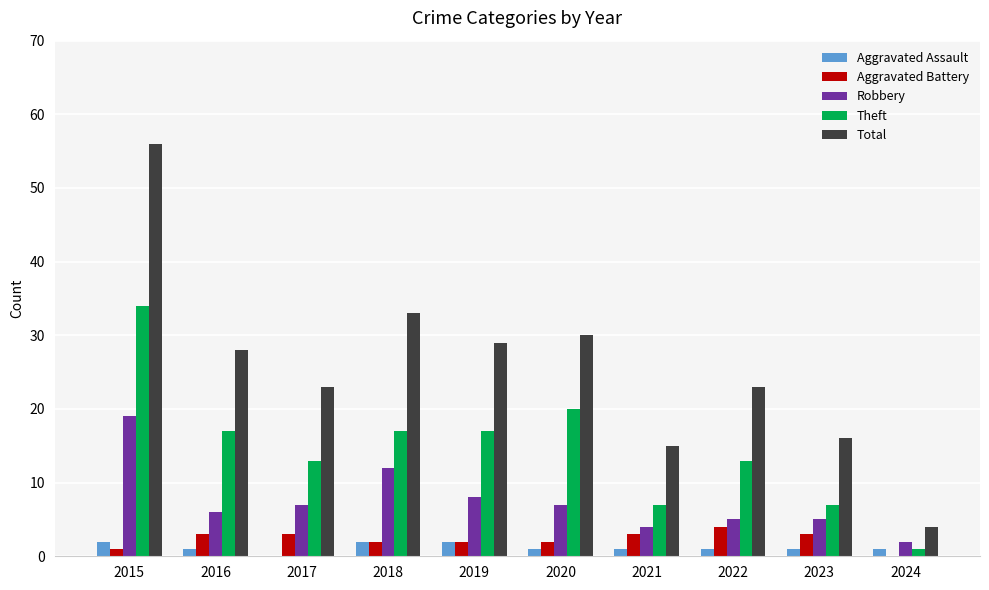

True or false: Aggravated Assault has a value of 0 at 2017.

True